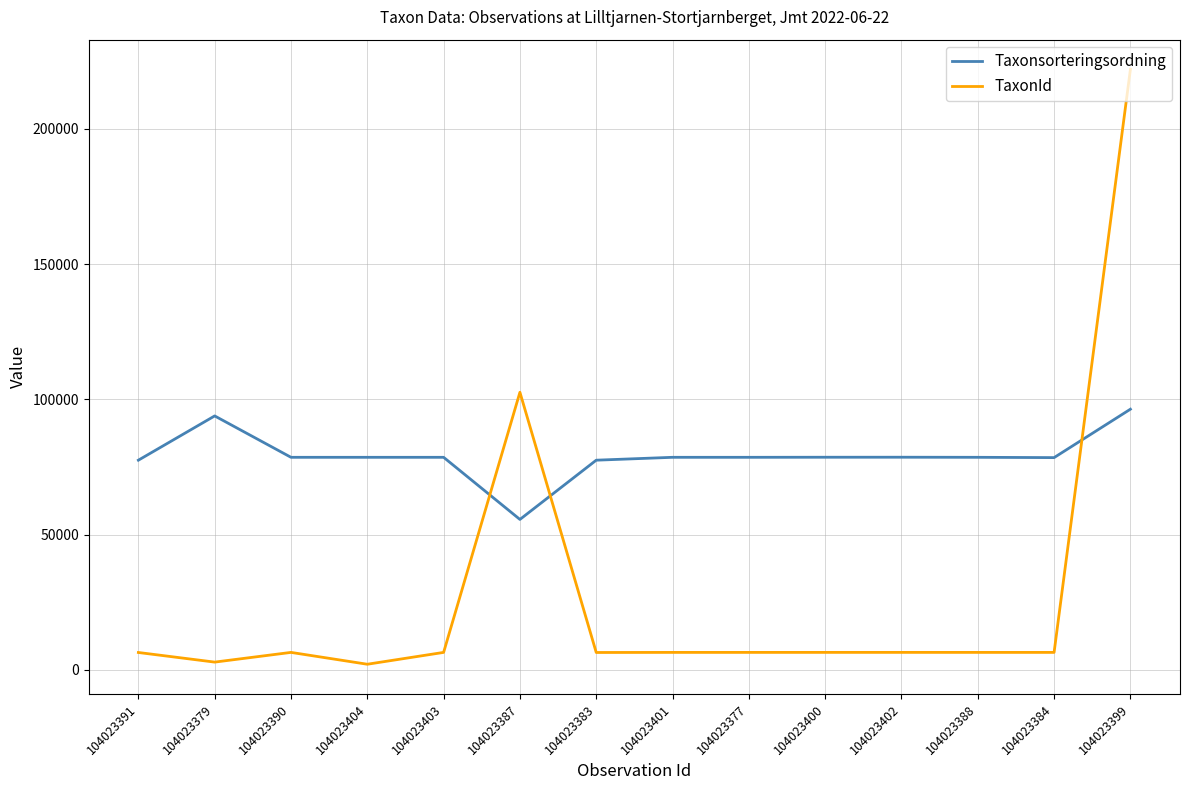

What is the greatest value displayed?

221952